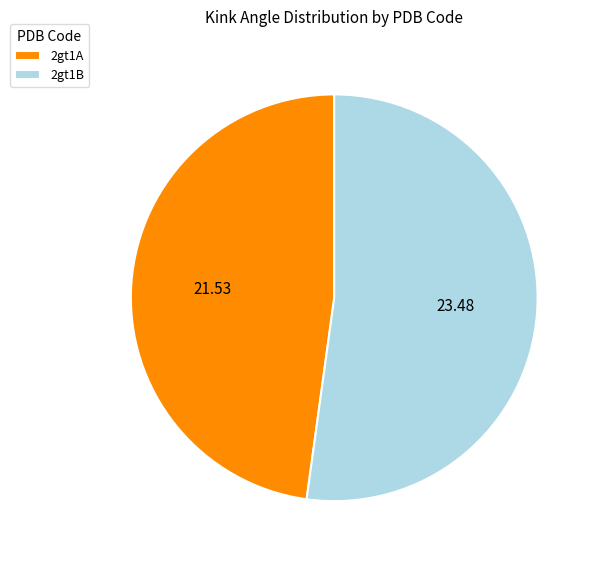

Rank the categories by value from highest to lowest.

2gt1B, 2gt1A